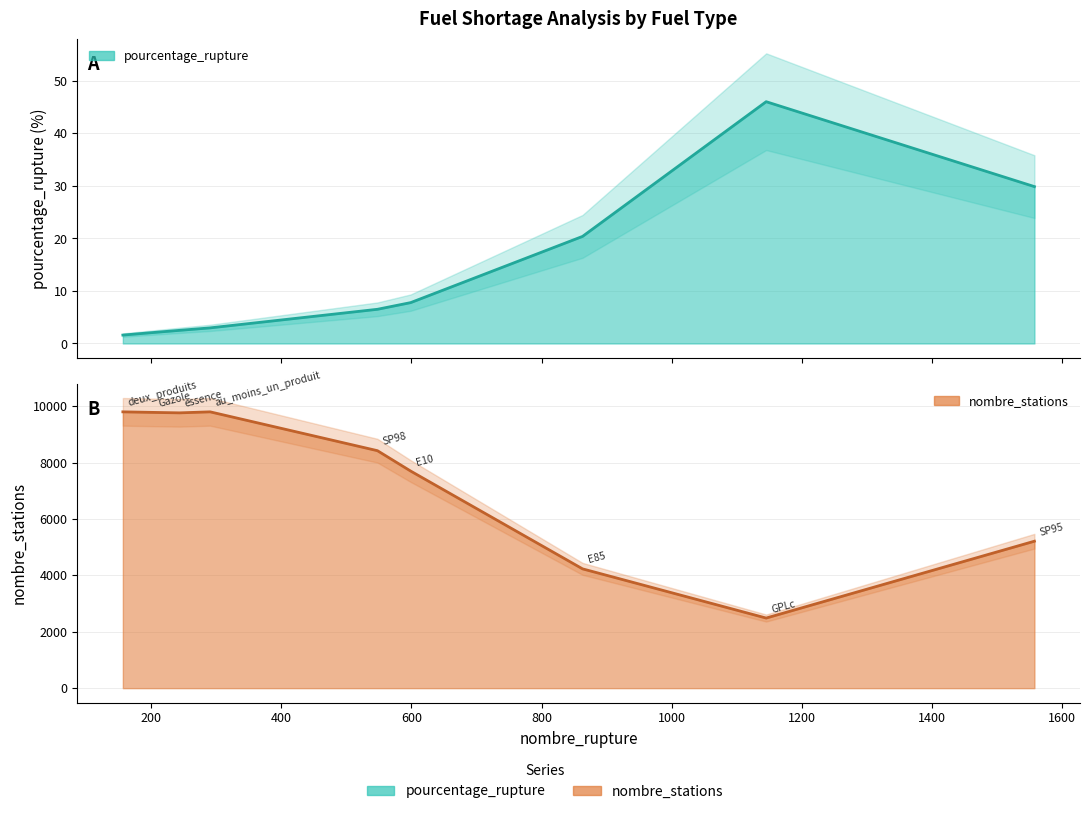

What is the sum of all pourcentage_rupture values?

119.8